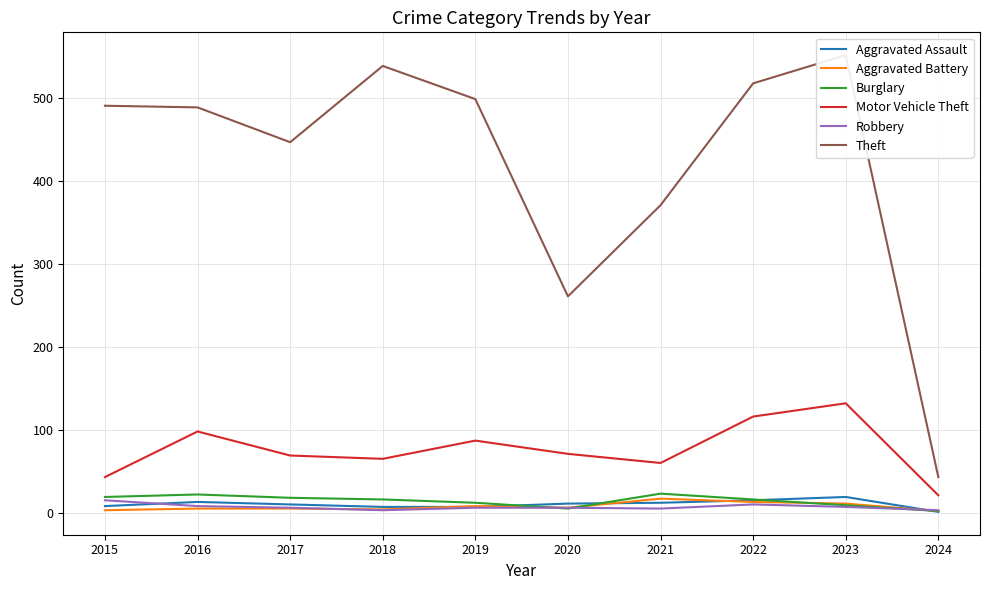

Is the value of Theft at 2019 greater than the value of Burglary at 2019?

Yes